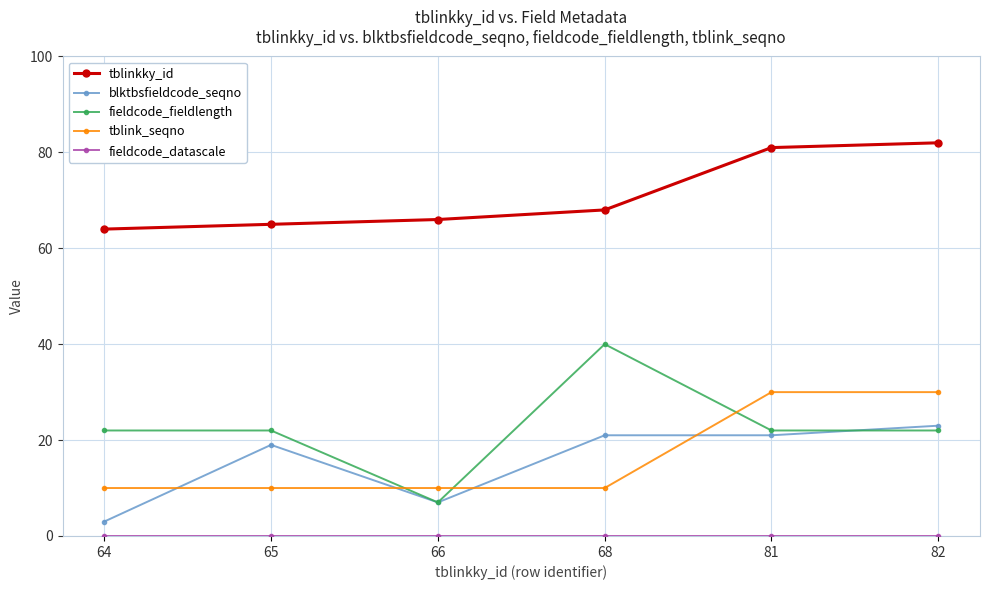

What is the average value of the blktbsfieldcode_seqno series?

16